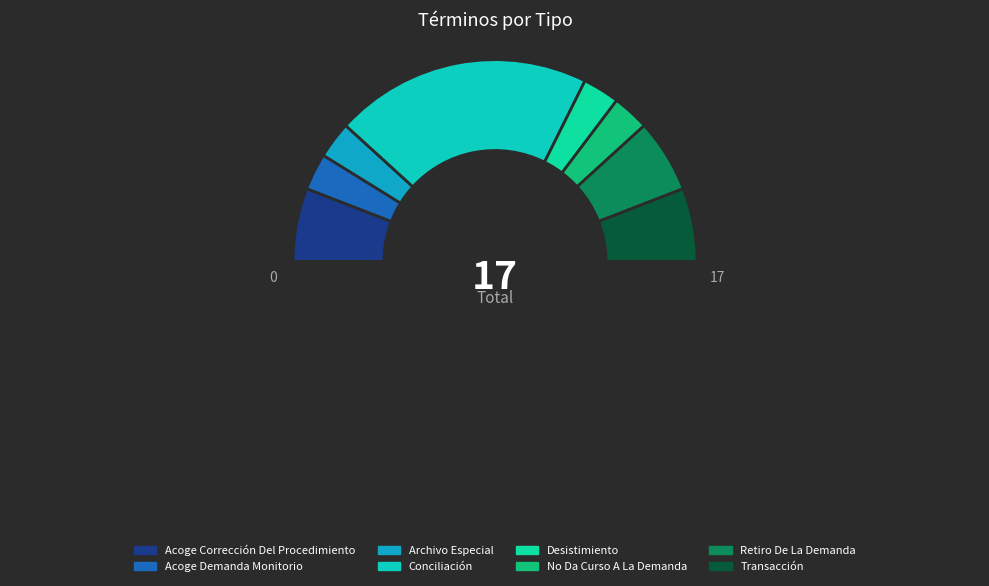

To the nearest percent, what is the average slice percentage?

12%